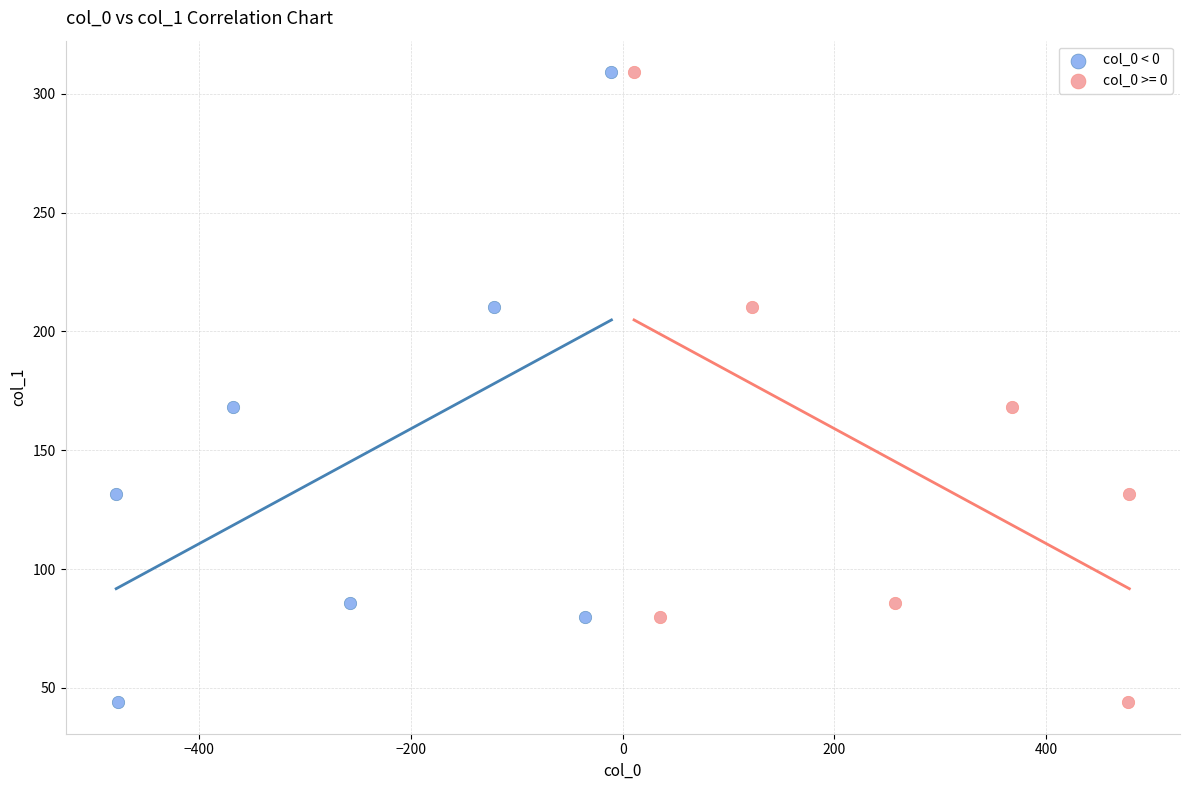

What are all the series names shown in the legend?

col_0 < 0, col_0 >= 0